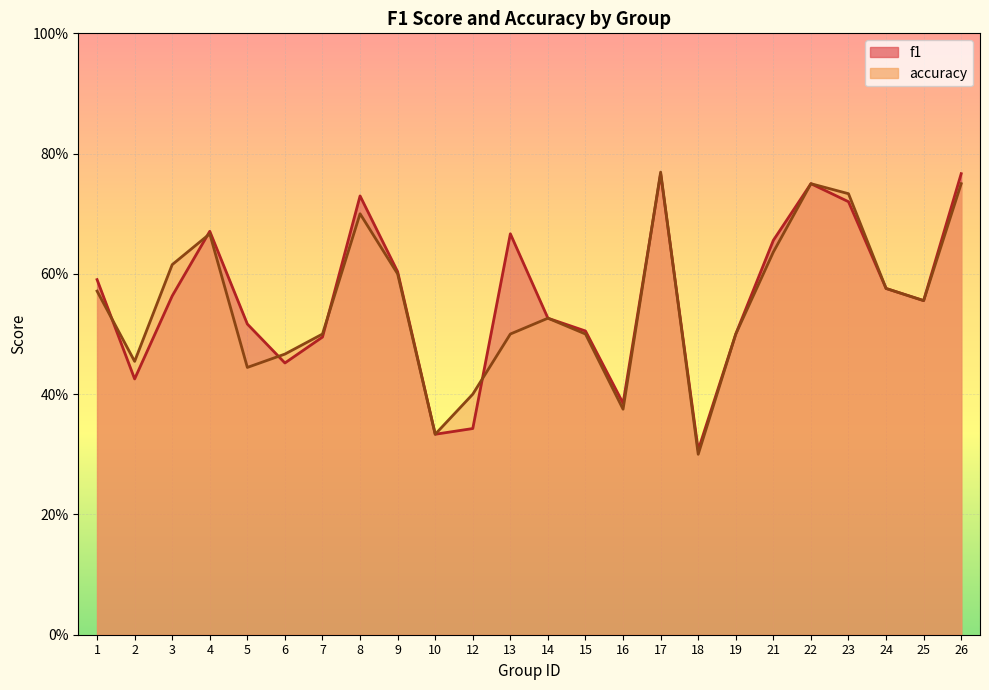

What is the spread (max minus min) of values at 5?

0.1